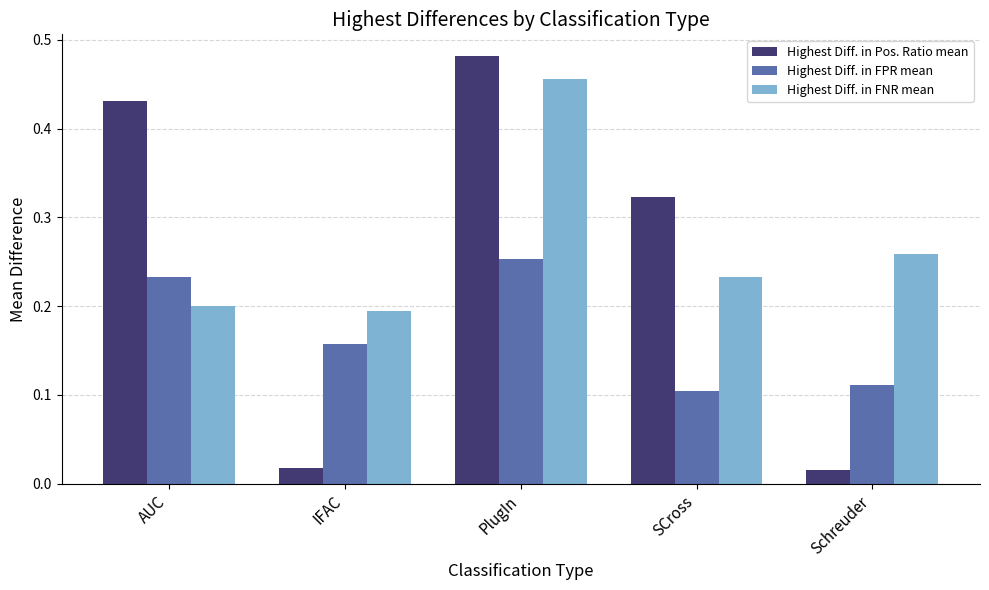

Which series changed the most between AUC and PlugIn?

Highest Diff. in FNR mean